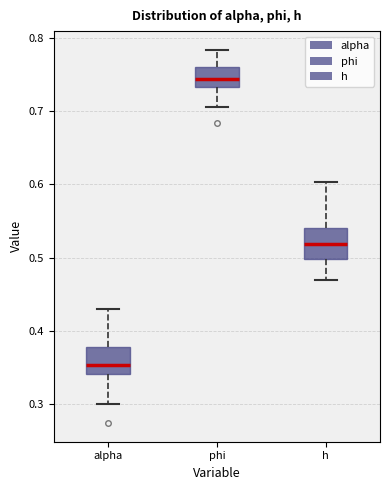

Where does the upper whisker of the box for alpha end on the y-axis? The values are not printed on the chart, so give them approximately, as read against the axis.

0.43